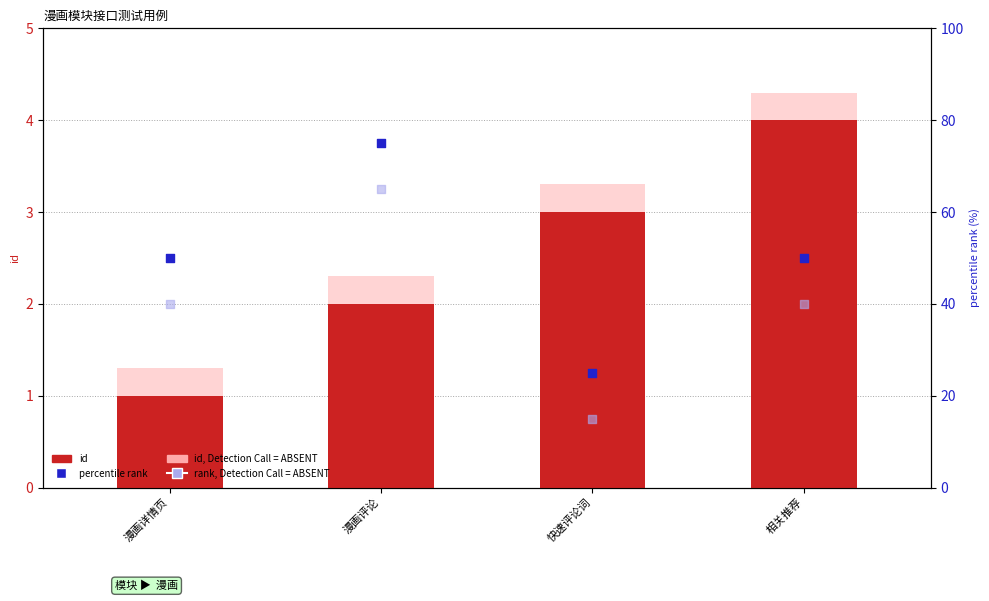

Is the value of id (absent style) at 漫画评论 greater than the value of percentile rank at 漫画详情页?

No